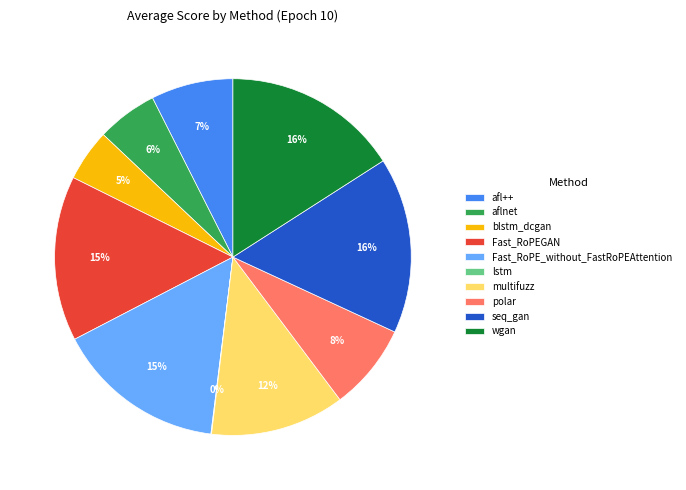

Between afl++ and multifuzz, which is larger?

multifuzz